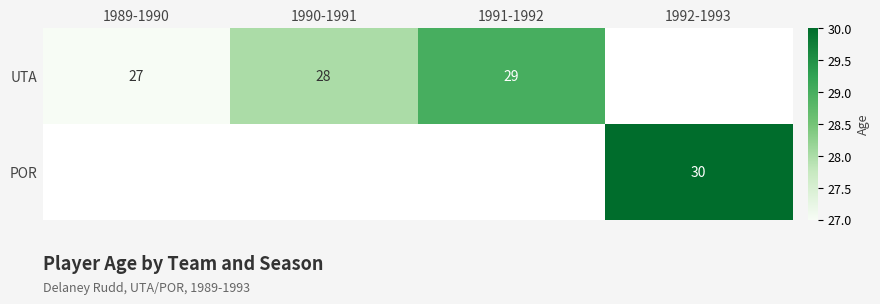

The UTA series shows 27 at 1989-1990. True or false?

True